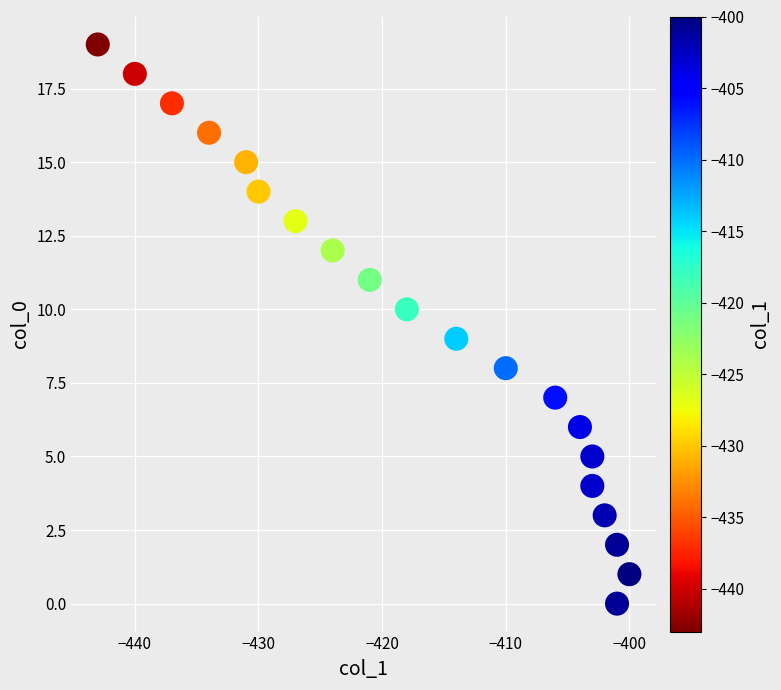

What is the range of X values (max minus min)?

43